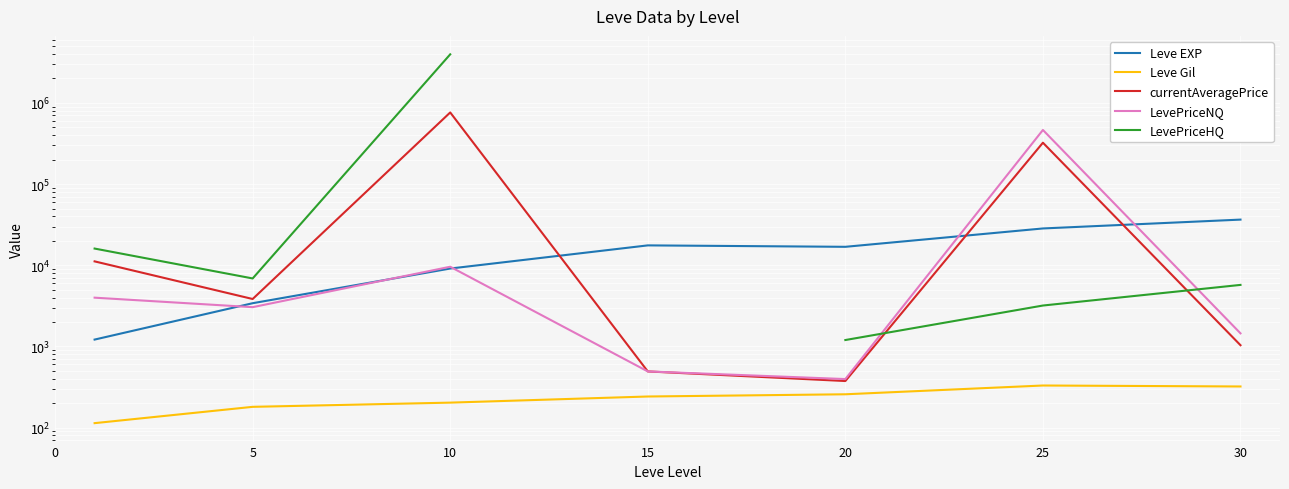

At which category does the chart reach its peak across all series?

10